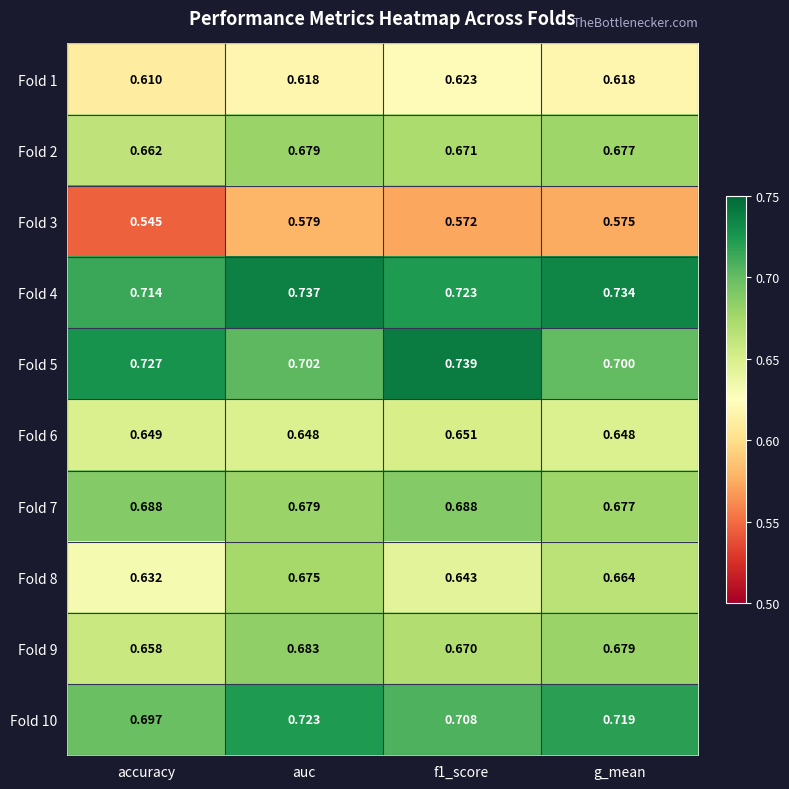

Is the value of Fold 10 at f1_score greater than the value of Fold 7 at g_mean?

Yes